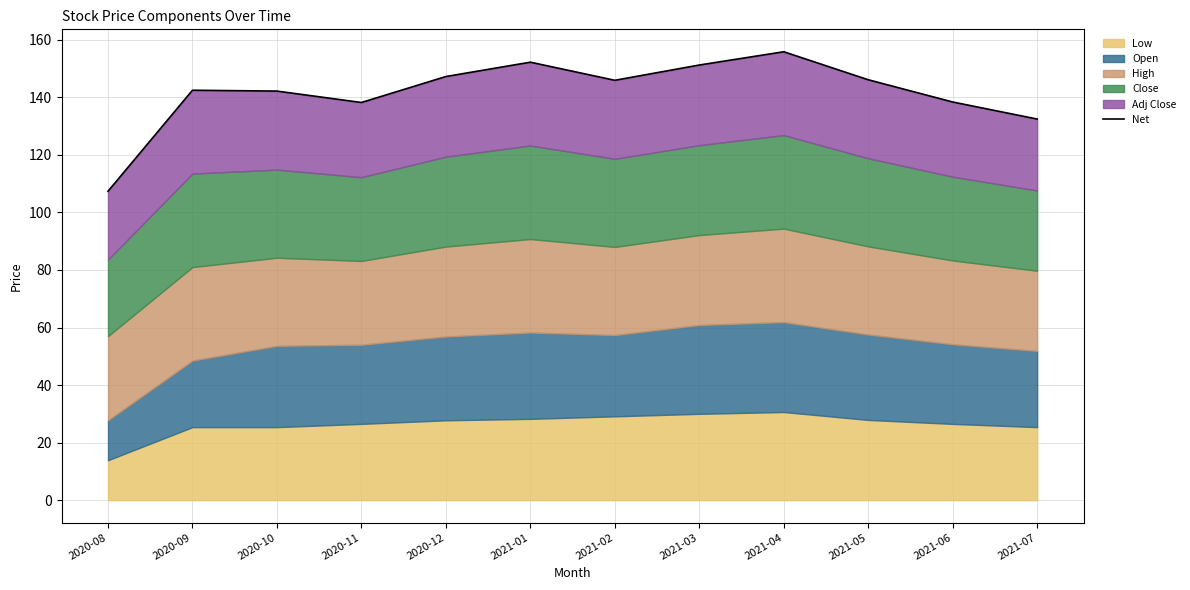

What is the label of the 7th point from the right?

2021-01